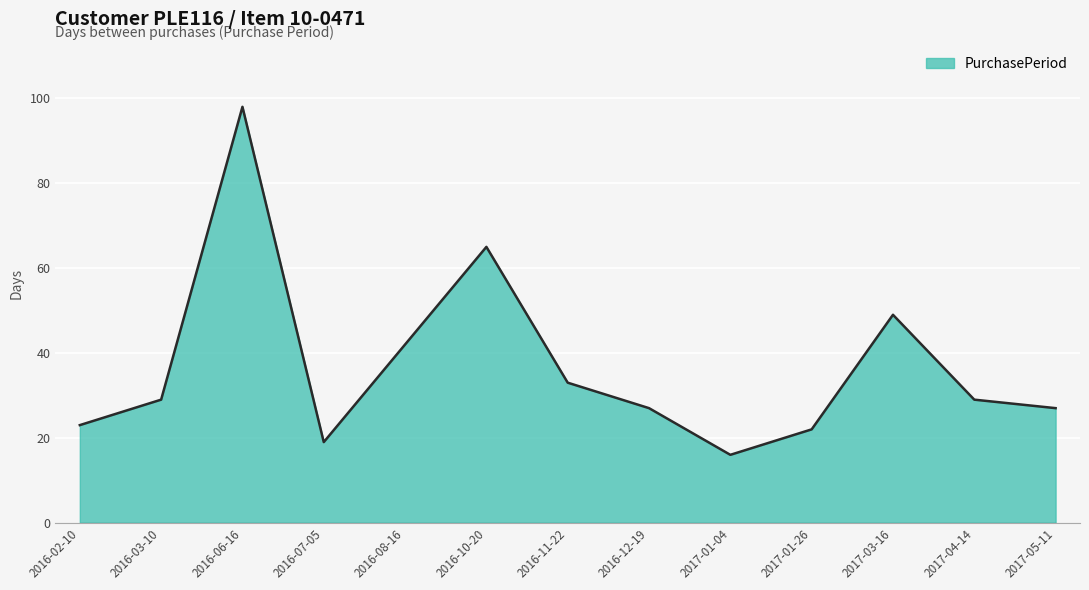

True or false: the data shows 41 at 2016-10-20.

False